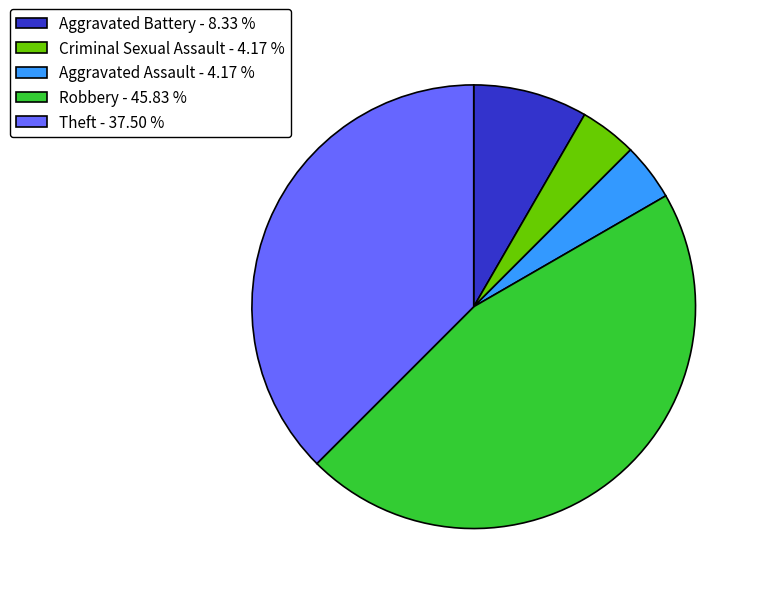

Approximately how many times larger is the value at Criminal Sexual Assault - 4.17 % compared to Aggravated Battery - 8.33 %?

0.5